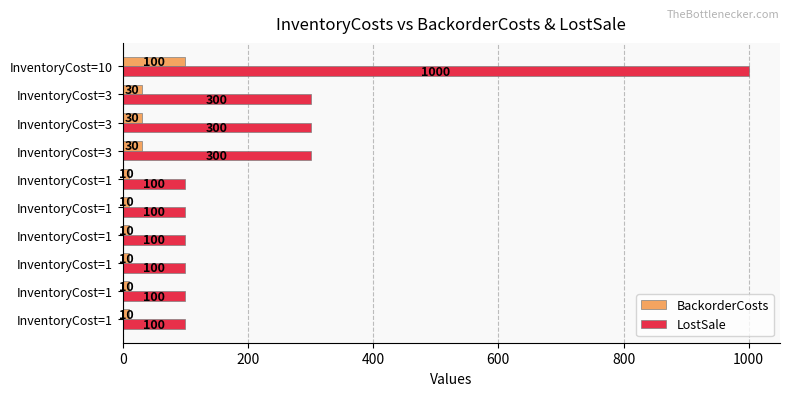

How many values in the BackorderCosts series exceed 10?

4